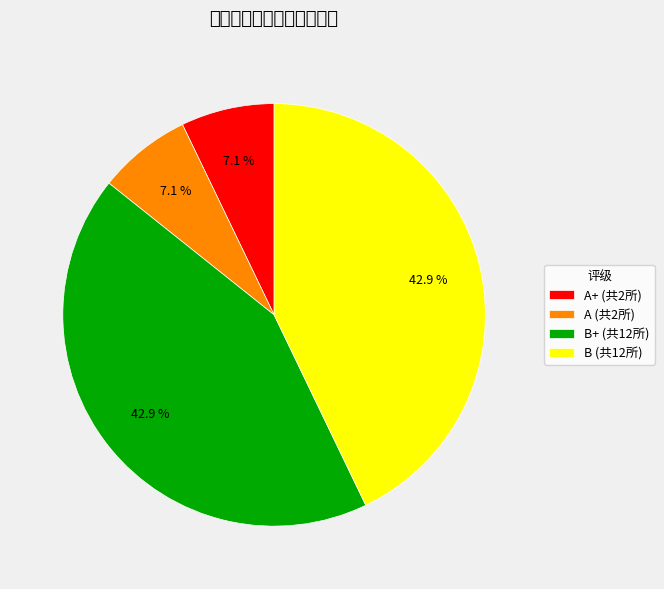

To the nearest percent, what is the difference between the largest and smallest slice percentages?

36%